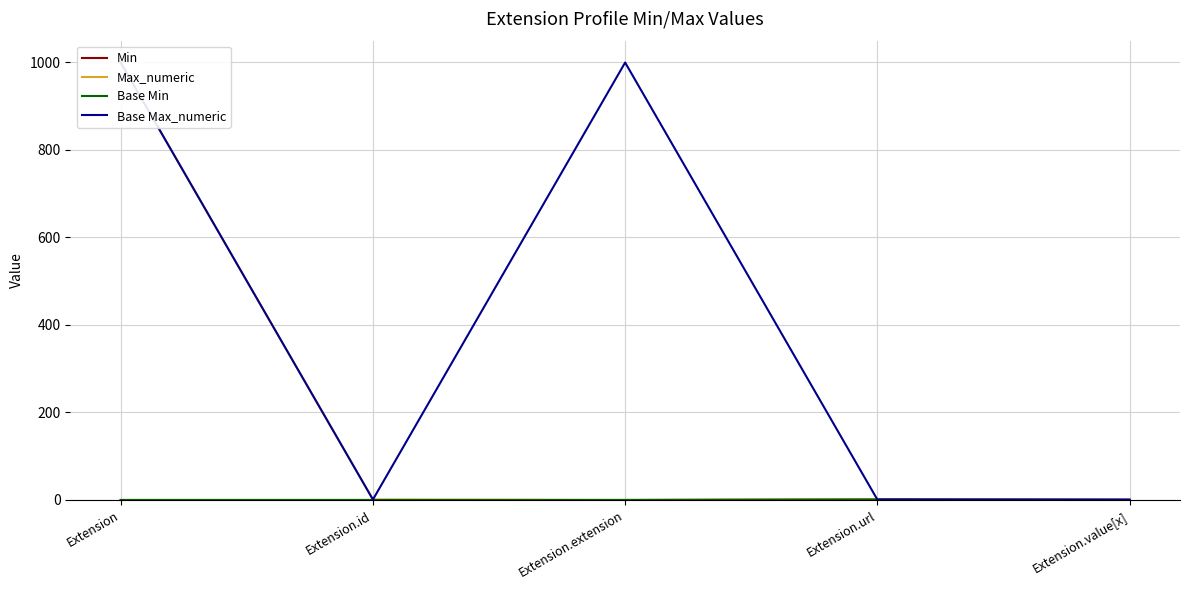

How many Base Min values are between 0 and 1?

5